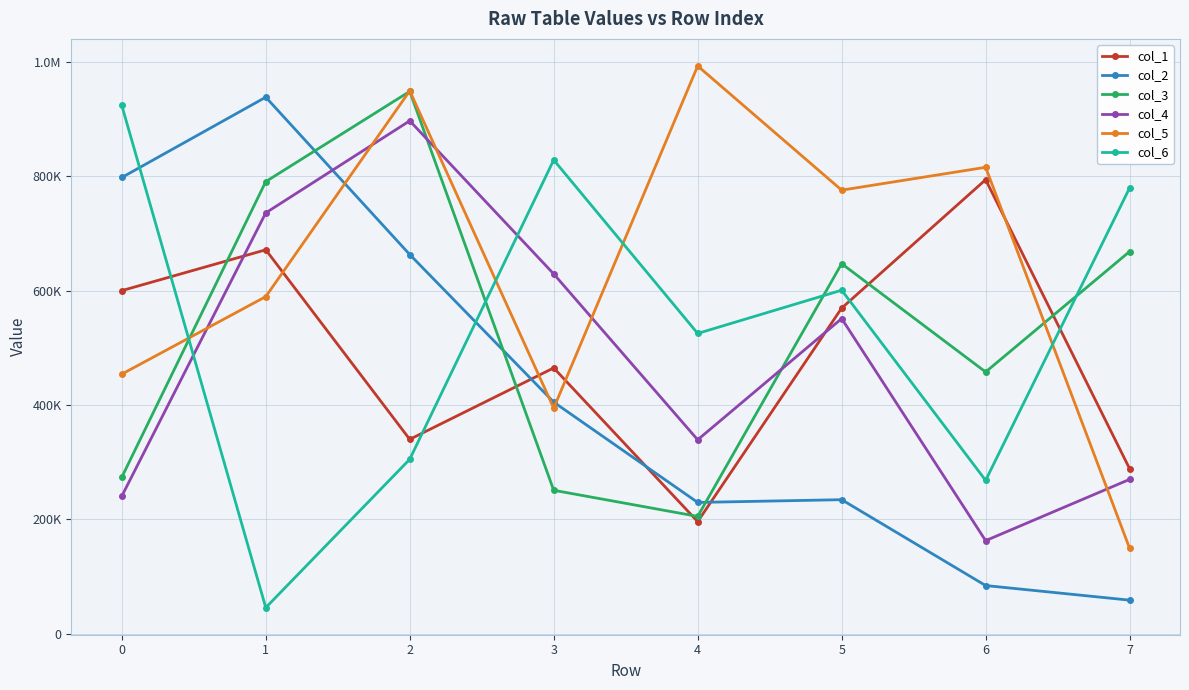

What are all the series names shown in the legend?

col_1, col_2, col_3, col_4, col_5, col_6